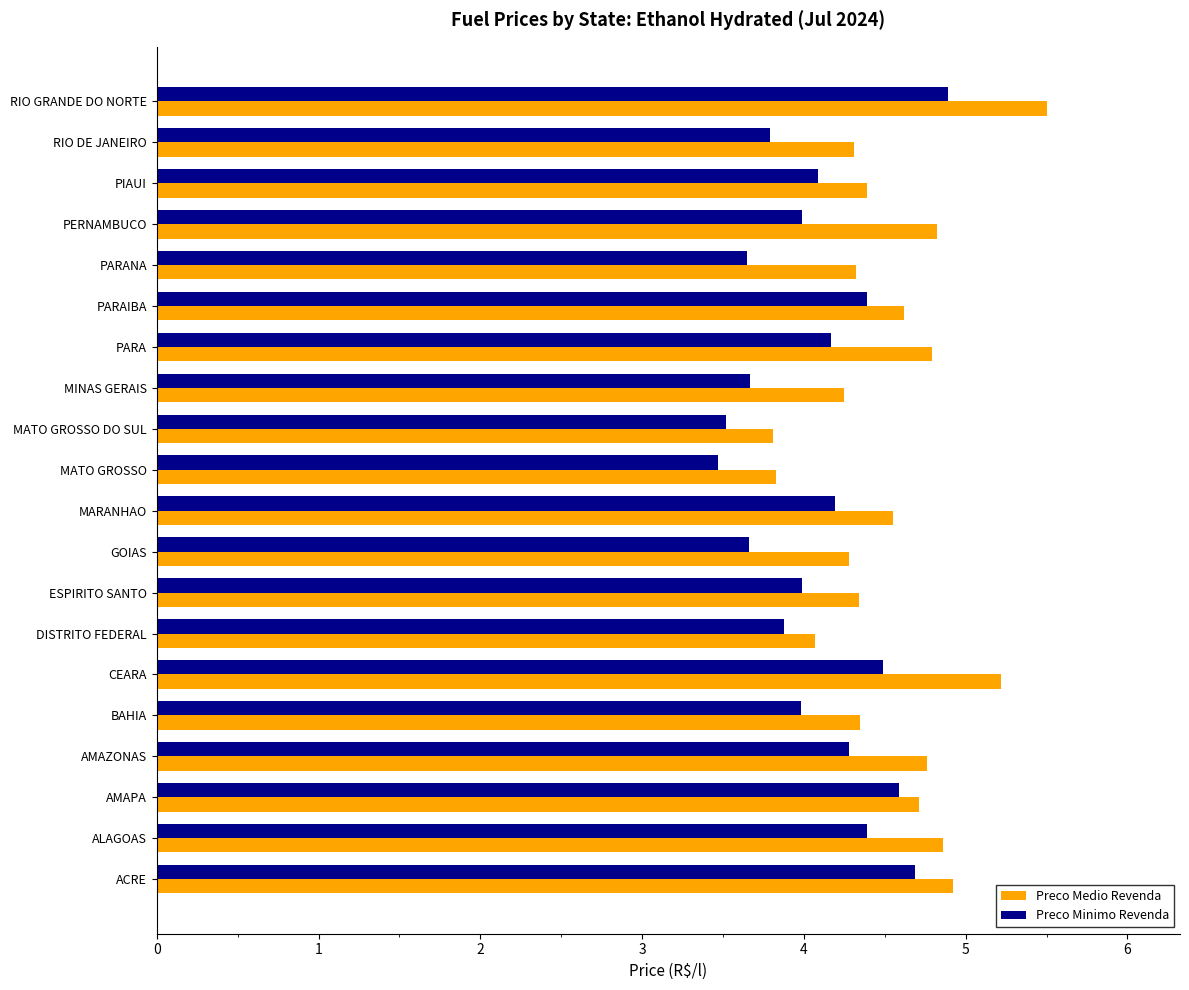

Which series has the largest total across all categories?

Preco Medio Revenda